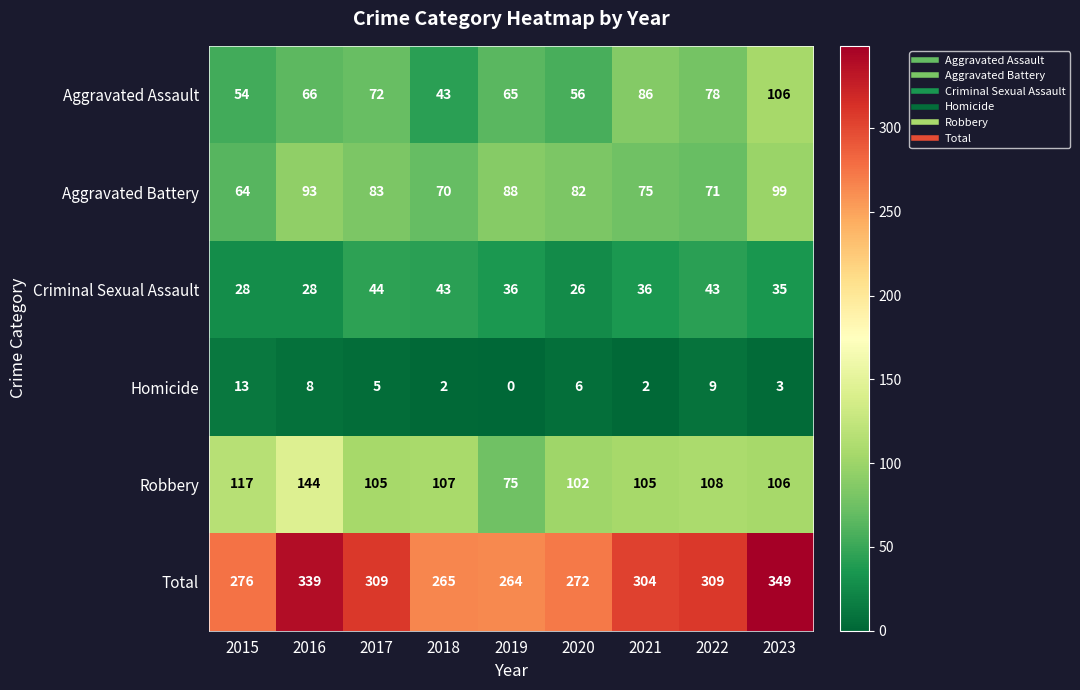

What is the average value of the Homicide series?

5